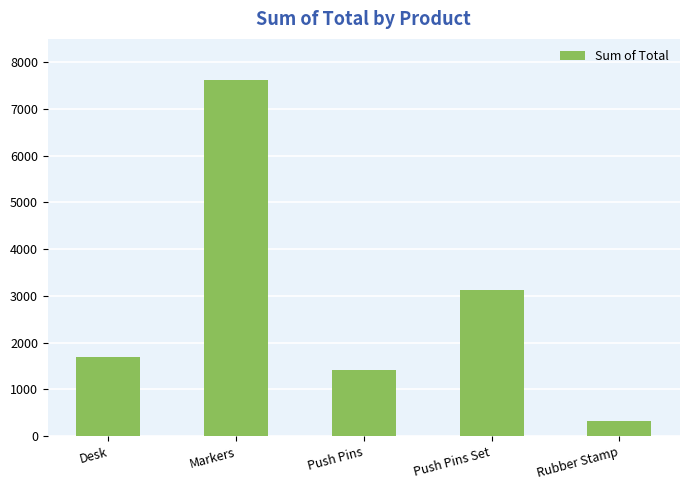

Count the number of data series in this chart.

1